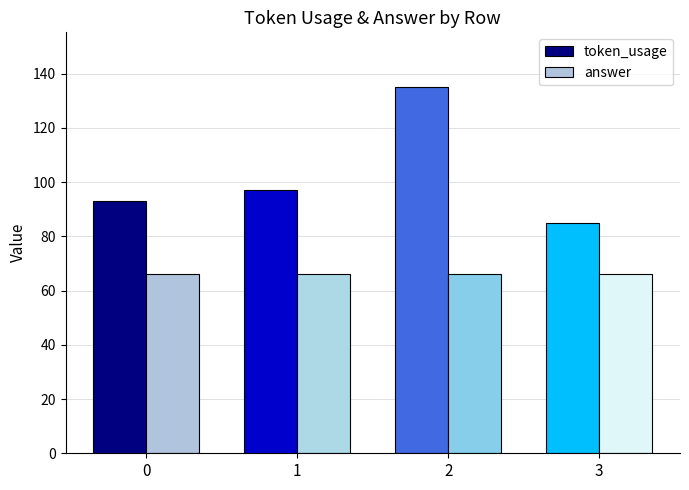

Which label corresponds to the largest value in the chart?

2